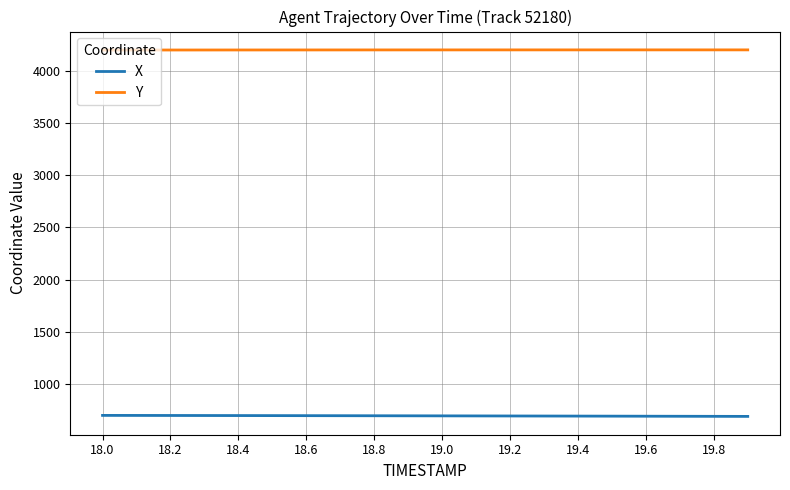

What is the smallest value displayed?

690.3